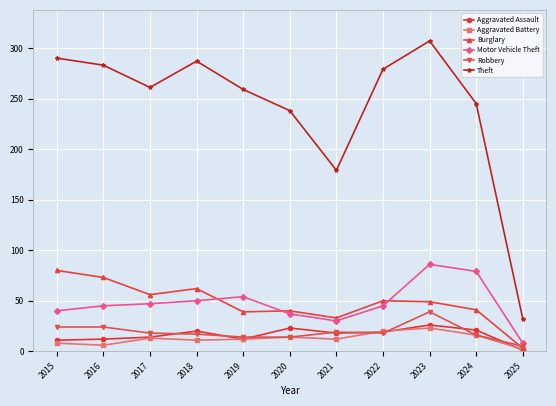

At which label does Theft reach its minimum?

2025